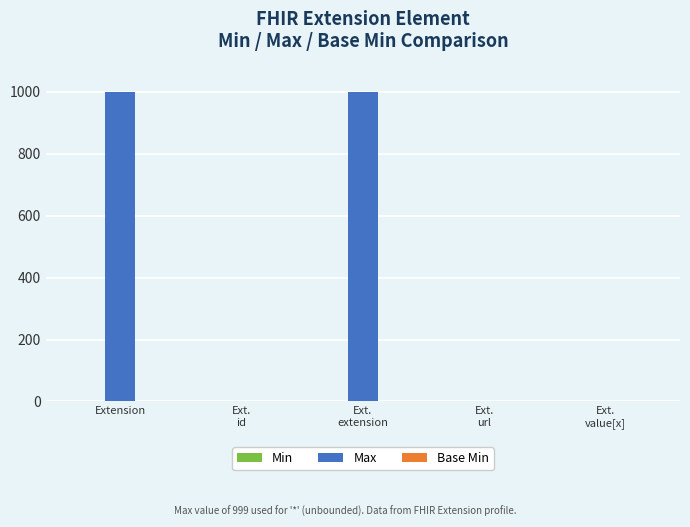

The value of Max at Extension is 1558. True or false?

False